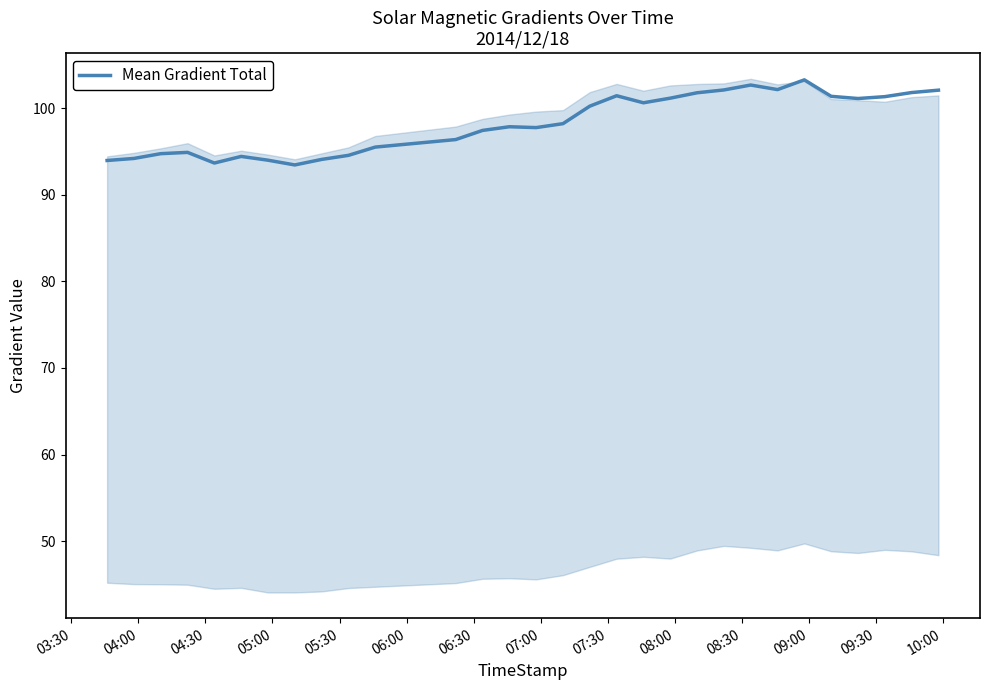

What is the lowest value of the Mean Gradient Total series?

93.5